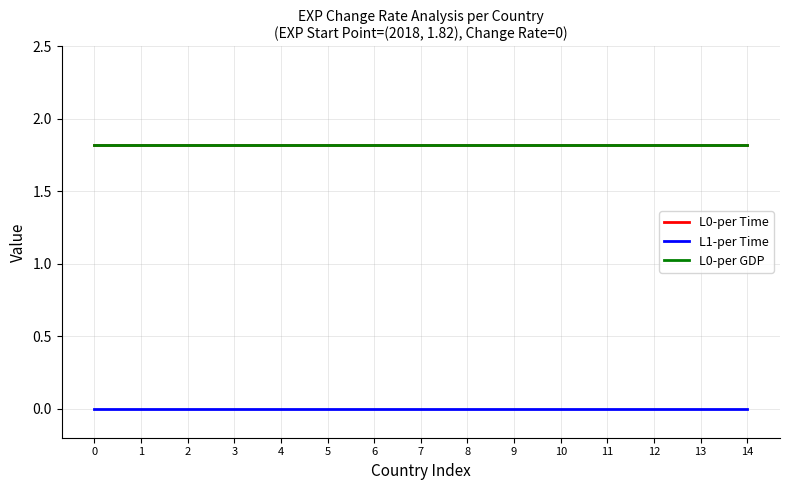

True or false: L0-per Time and L1-per Time intersect in this chart.

False